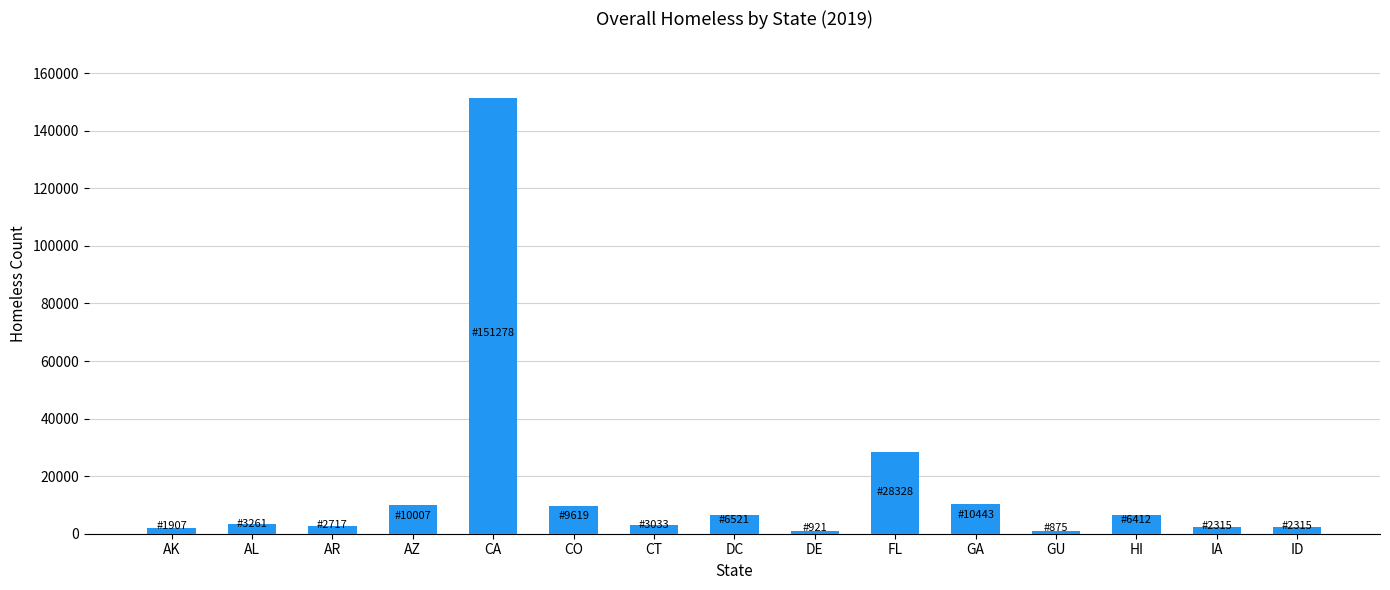

At which label is the value closest to 76076?

FL